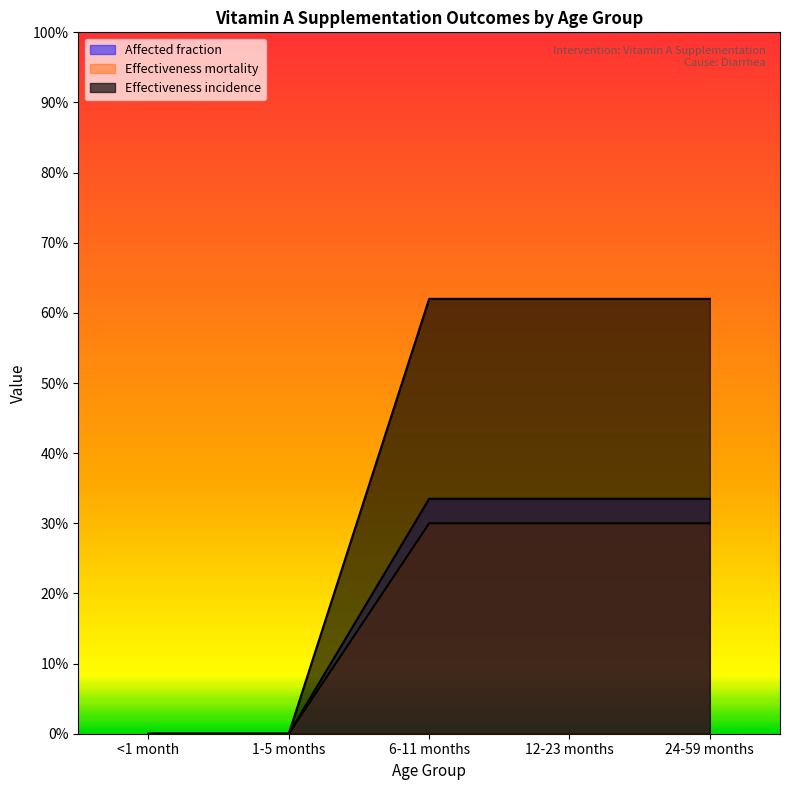

Between 1-5 months and 24-59 months, which series saw the biggest shift?

Effectiveness incidence